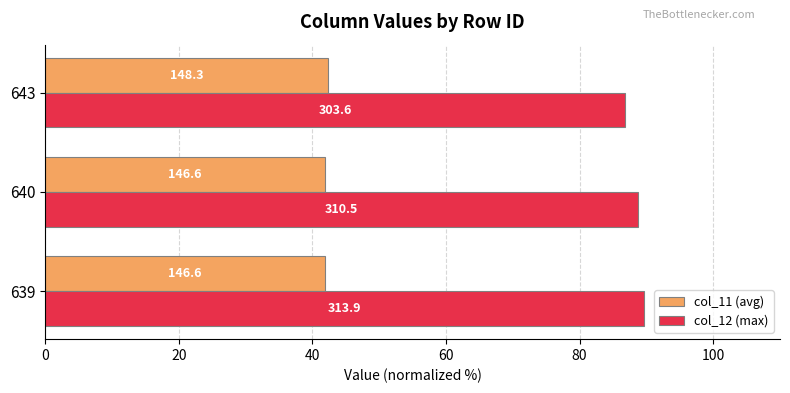

What are all the series names shown in the legend?

col_11 (avg), col_12 (max)